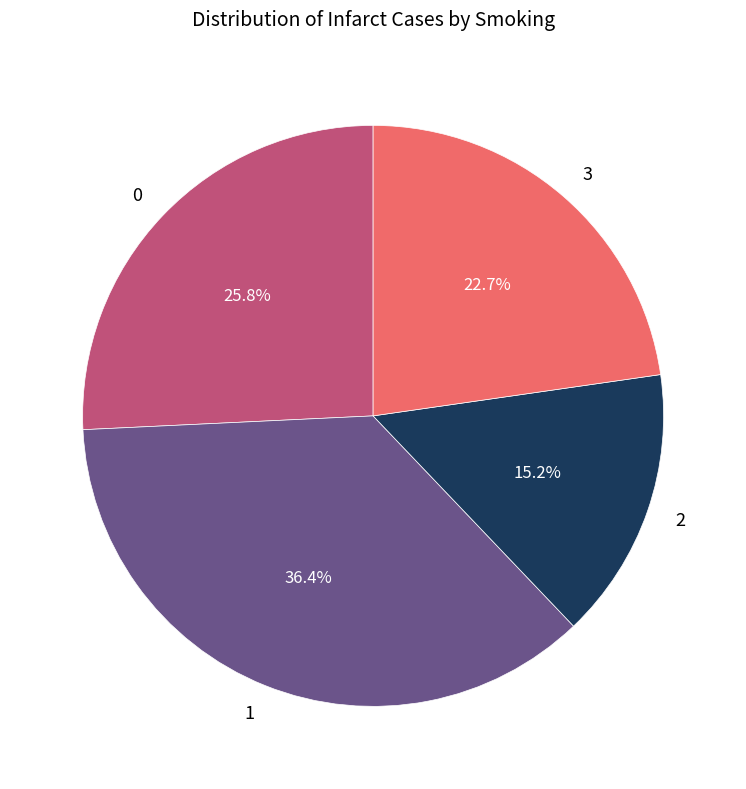

What portion of the pie excludes 3?

77.3%